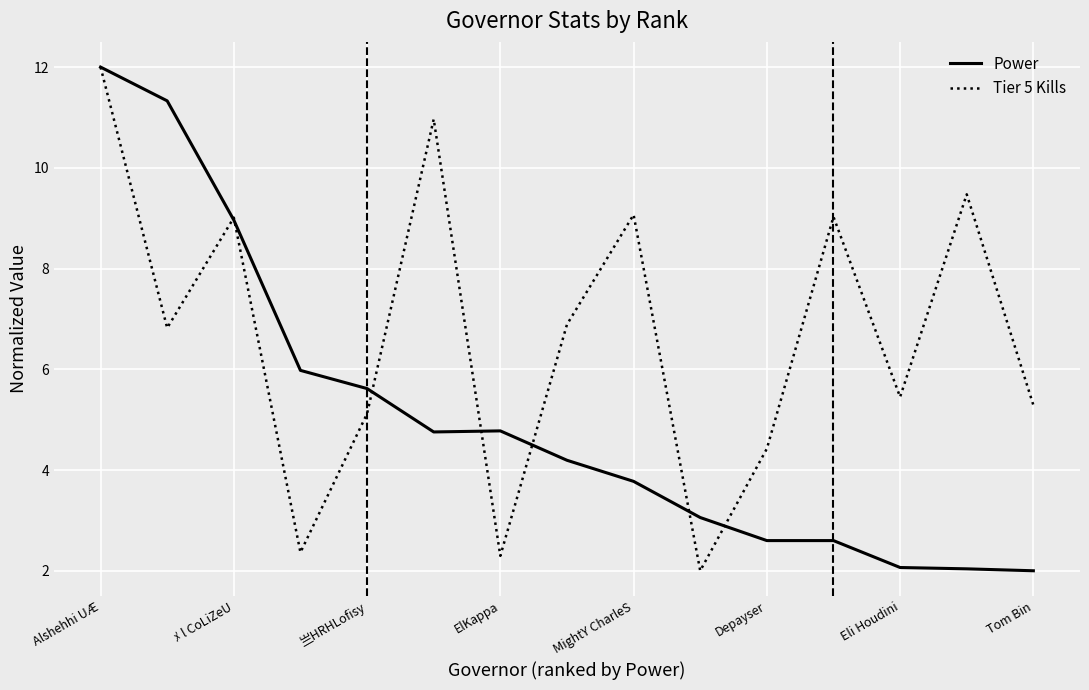

Which series has the largest total across all categories?

Tier 5 Kills